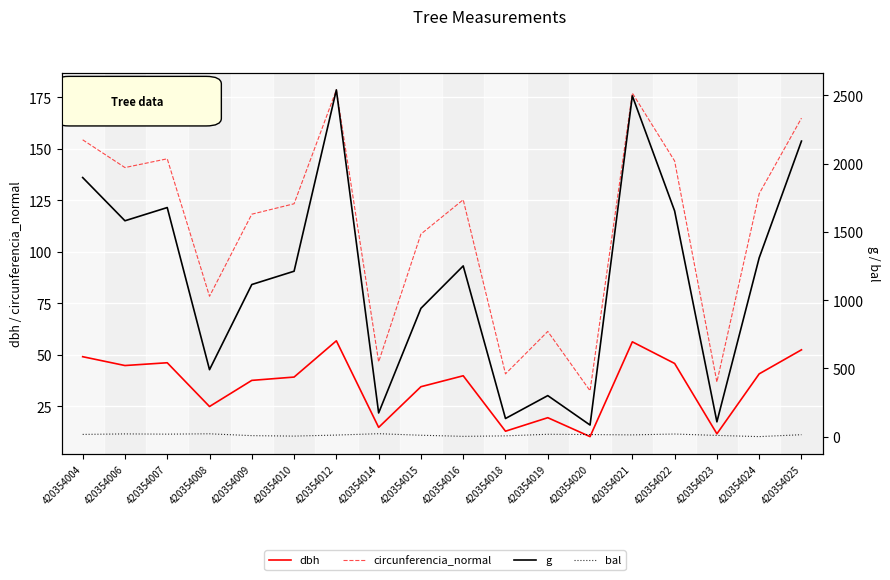

What is the total value across all series at 420354023?

165.5